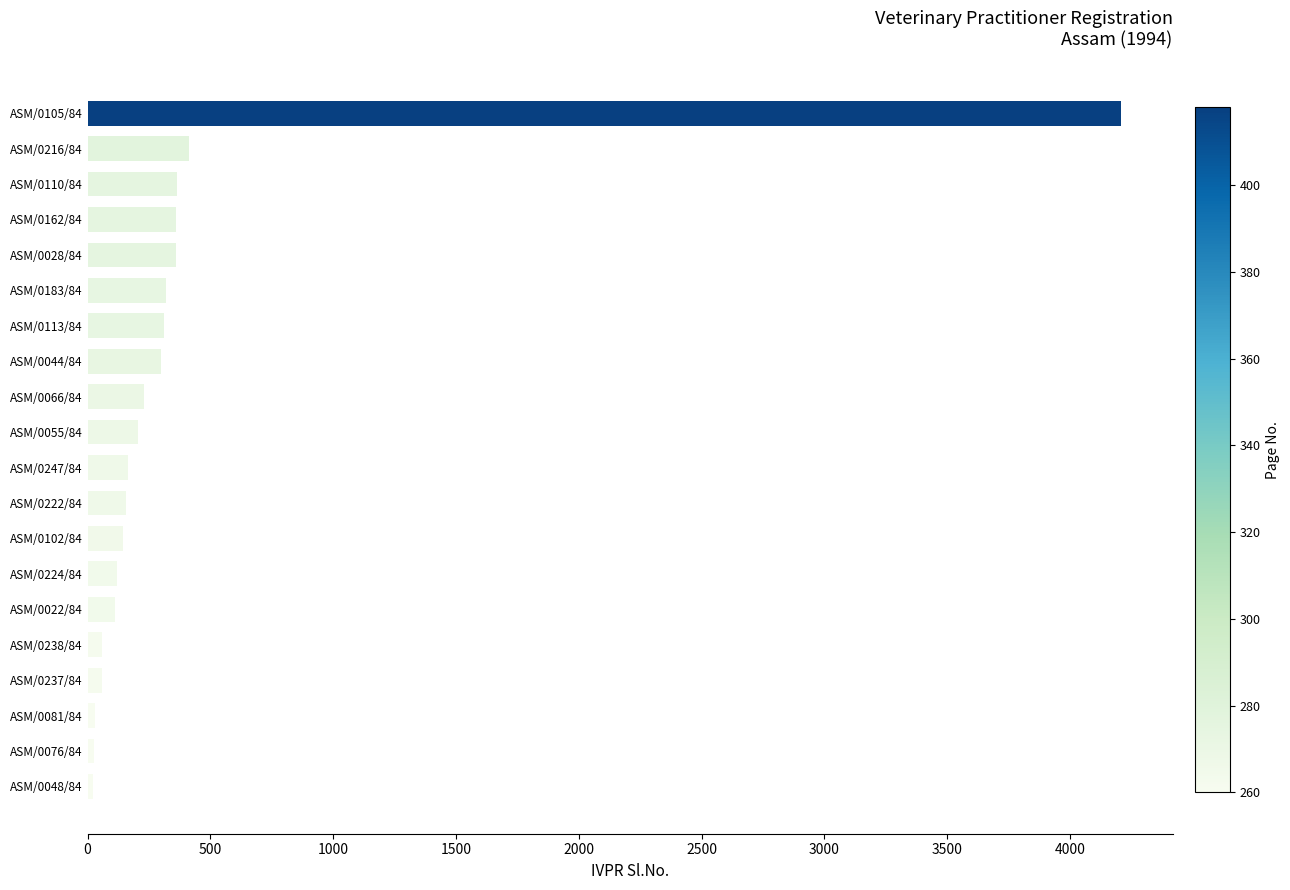

What is the average value?

398